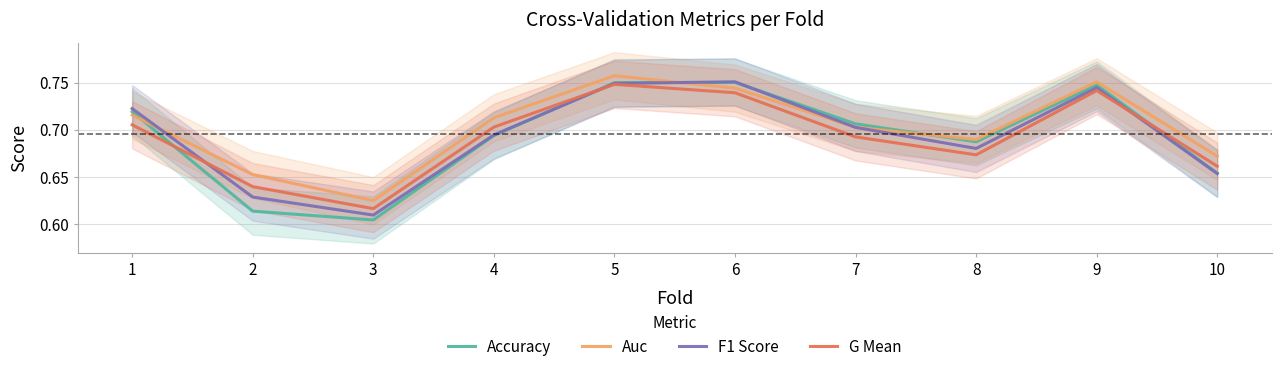

How many lines are shown in the chart?

4